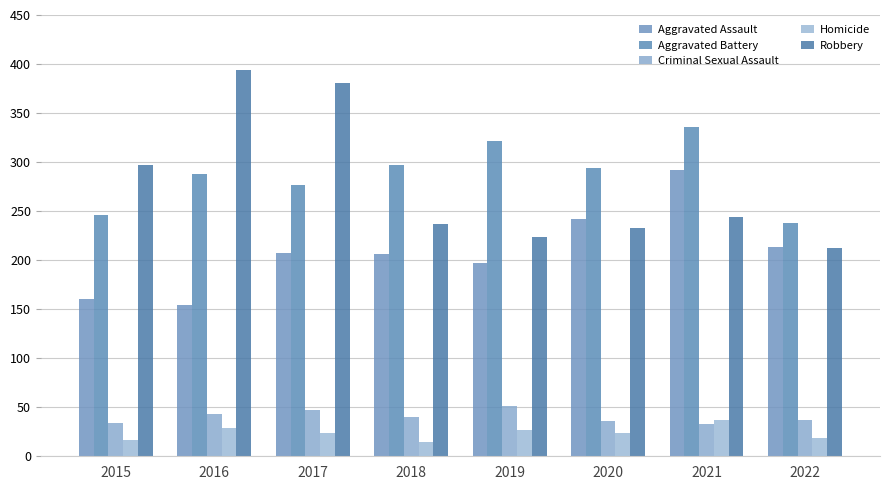

How many values in the Aggravated Assault series are below 207?

4